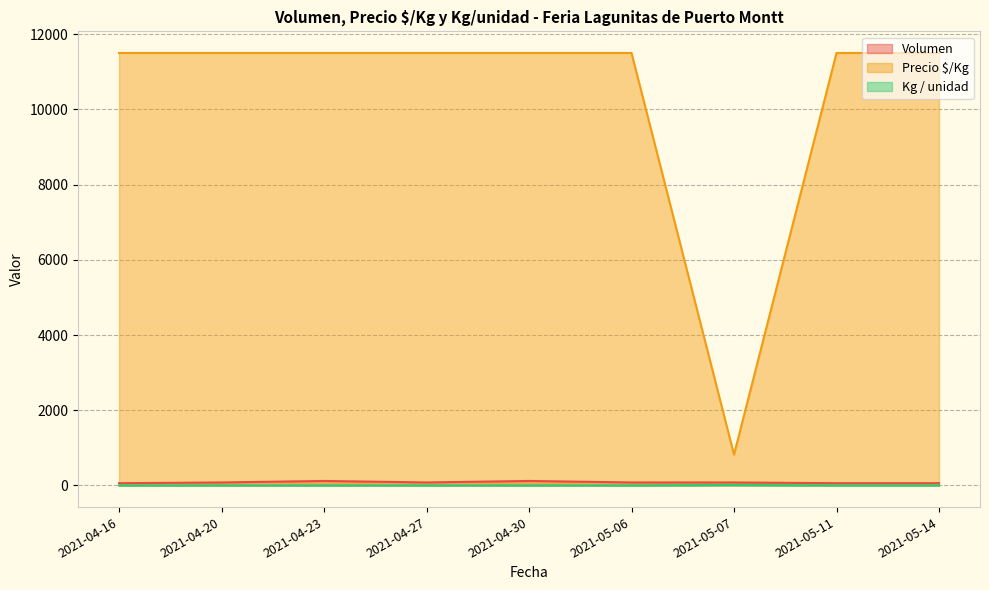

True or false: Volumen has a value of 120 at 2021-04-23.

True